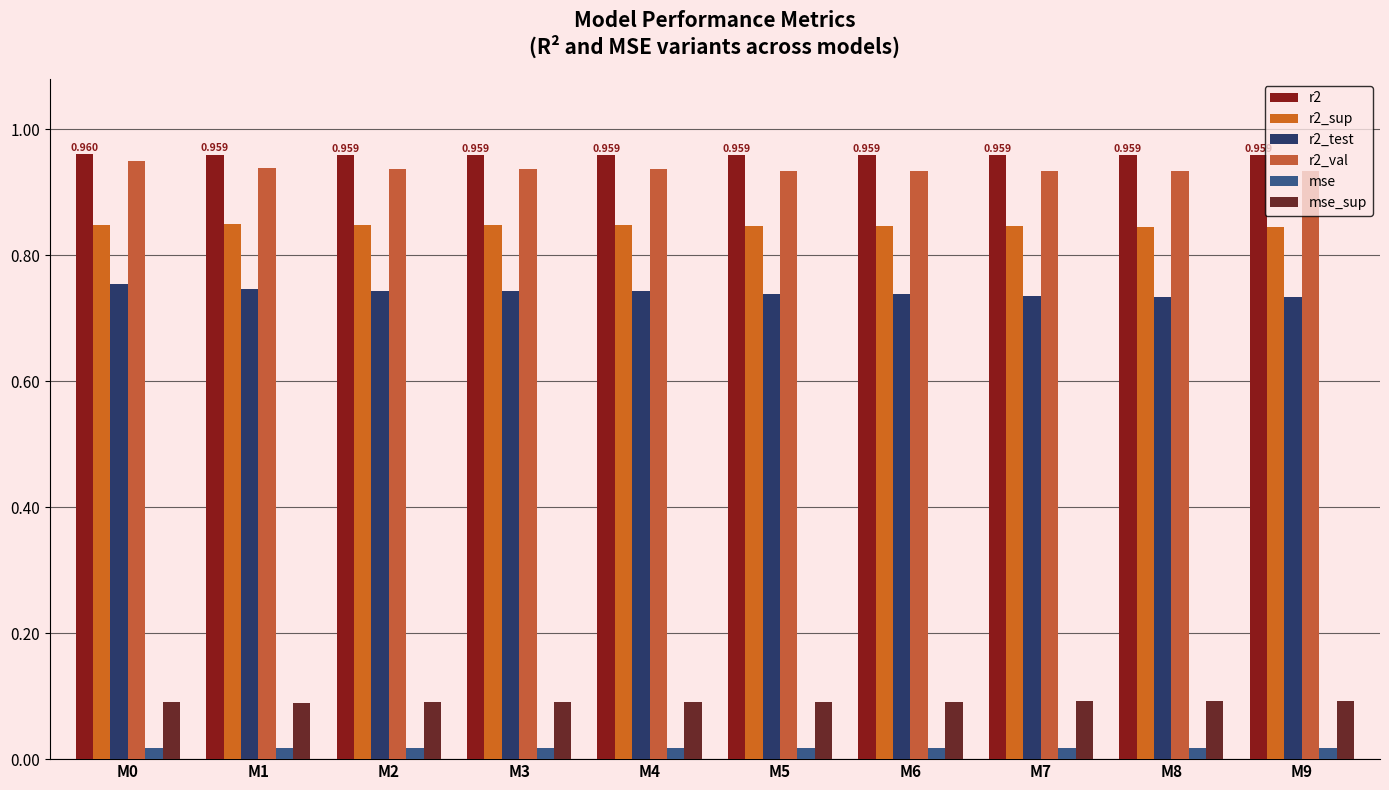

How many bars are there in total?

60